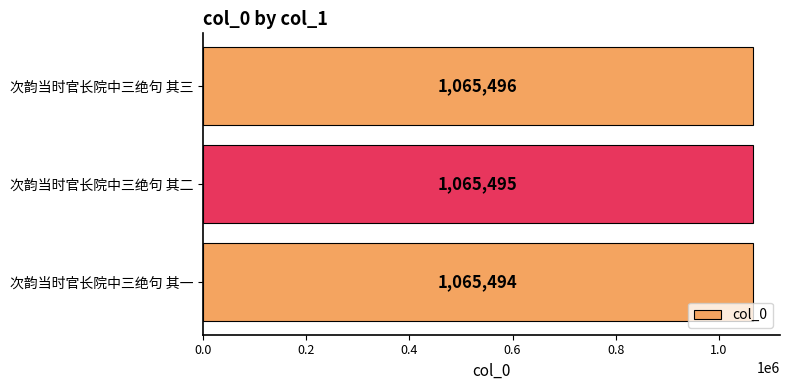

Approximately how many times larger is the value at 次韵当时官长院中三绝句 其一 compared to 次韵当时官长院中三绝句 其三?

1.0